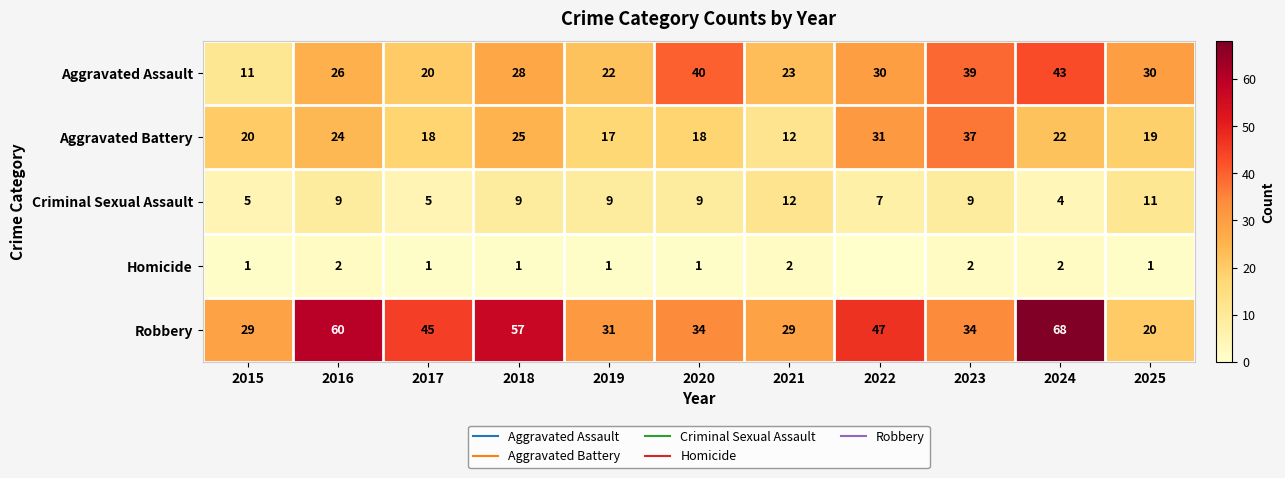

What is the greatest value displayed?

68